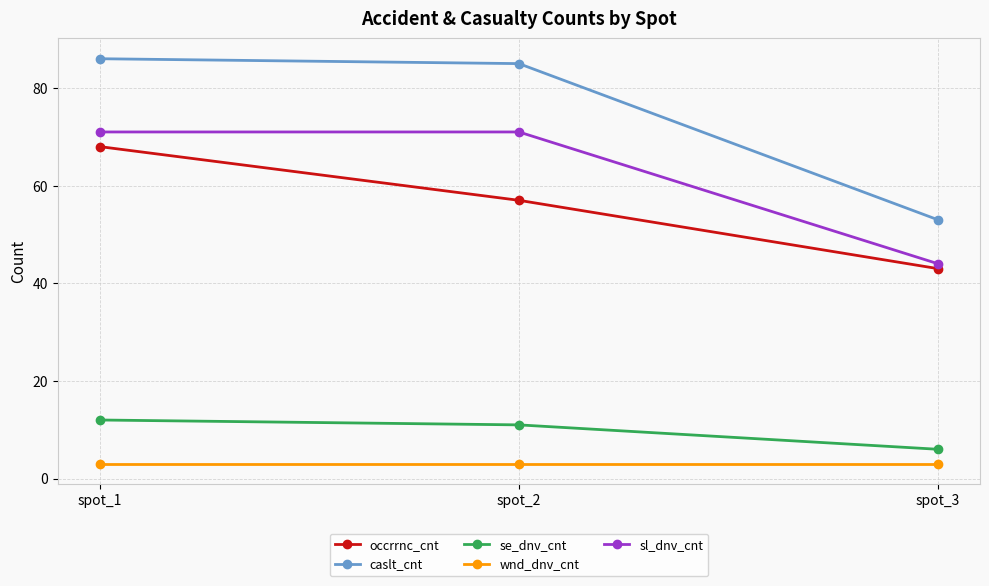

Between spot_1 and spot_2, which series saw the biggest shift?

occrrnc_cnt